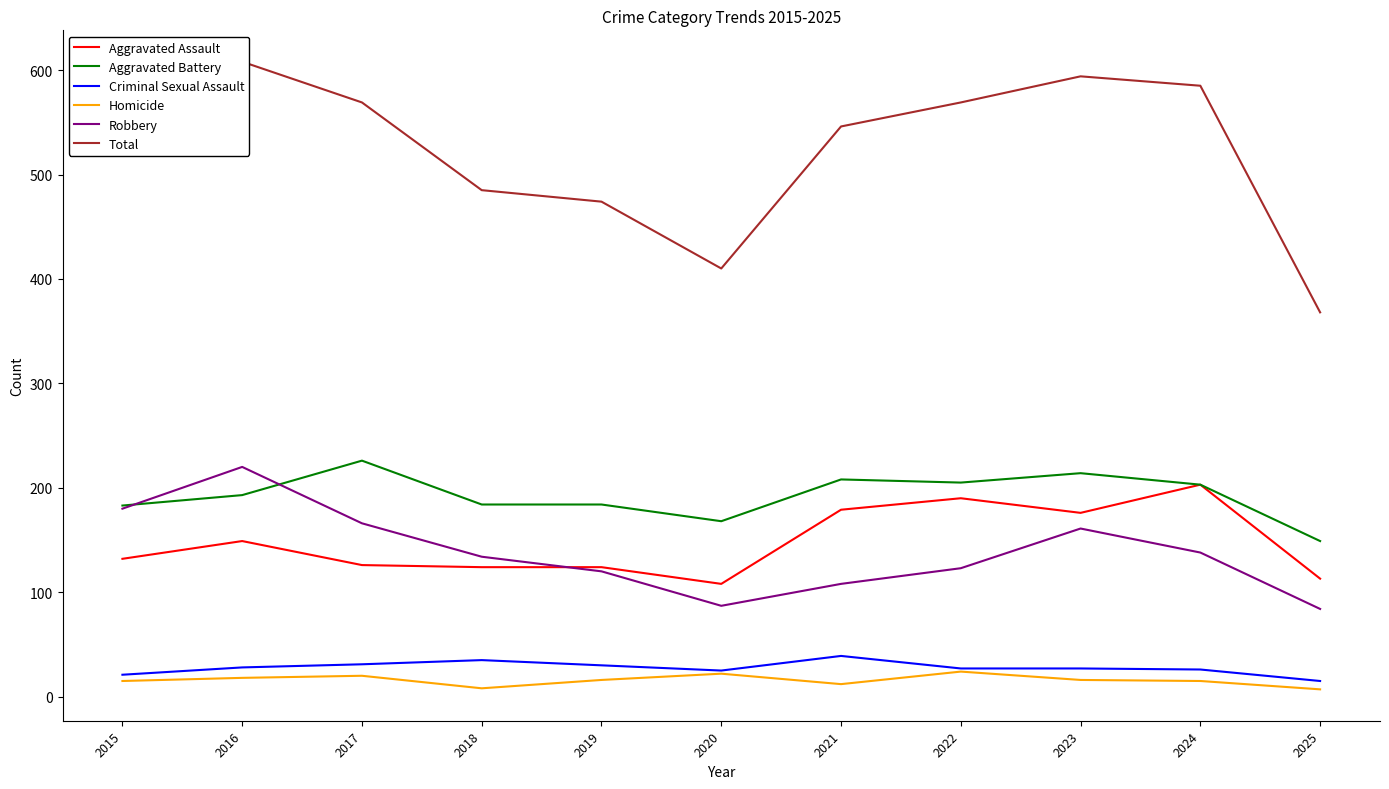

At which label does Criminal Sexual Assault reach its peak?

2021